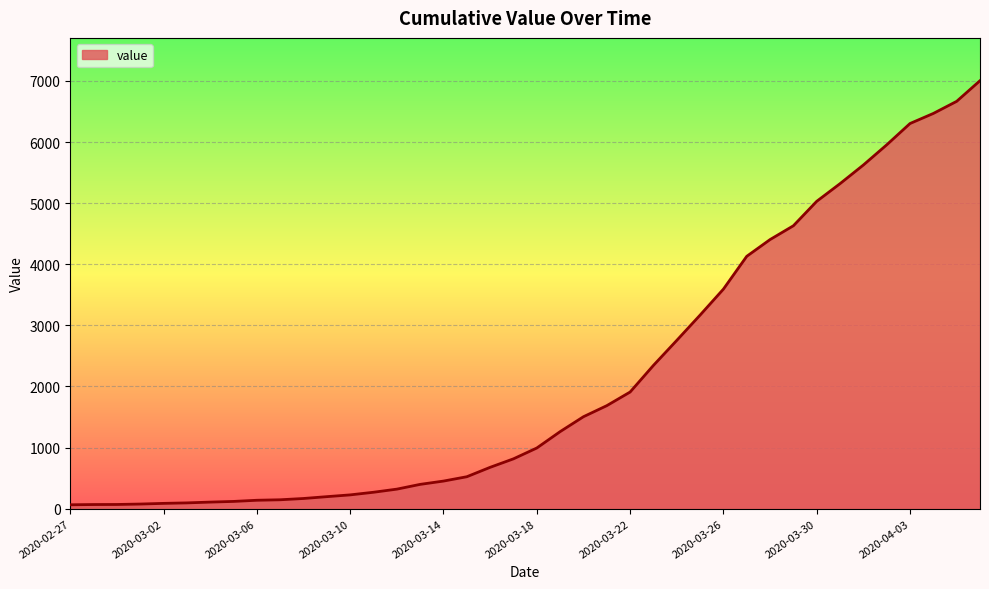

What is the difference between the maximum and minimum values?

6940